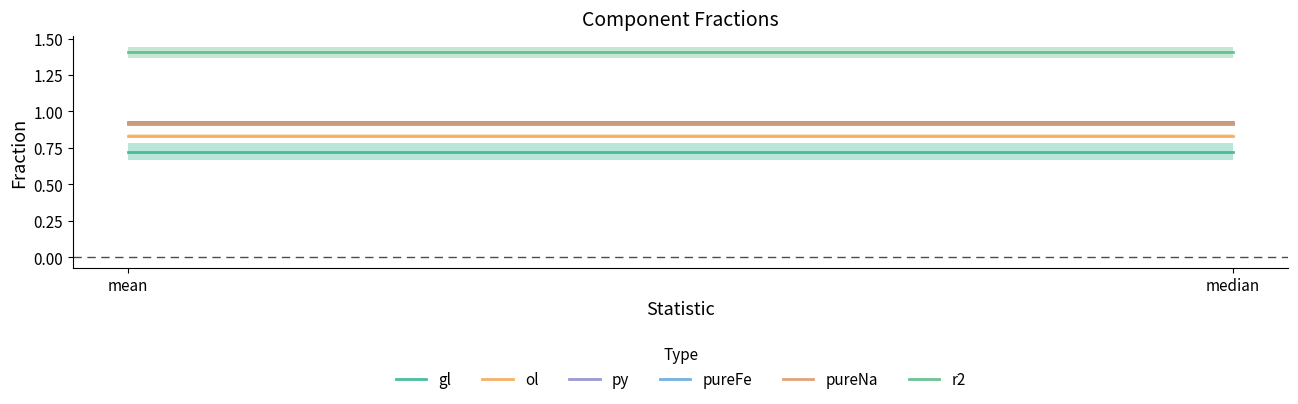

Which series has the widest spread of values?

gl